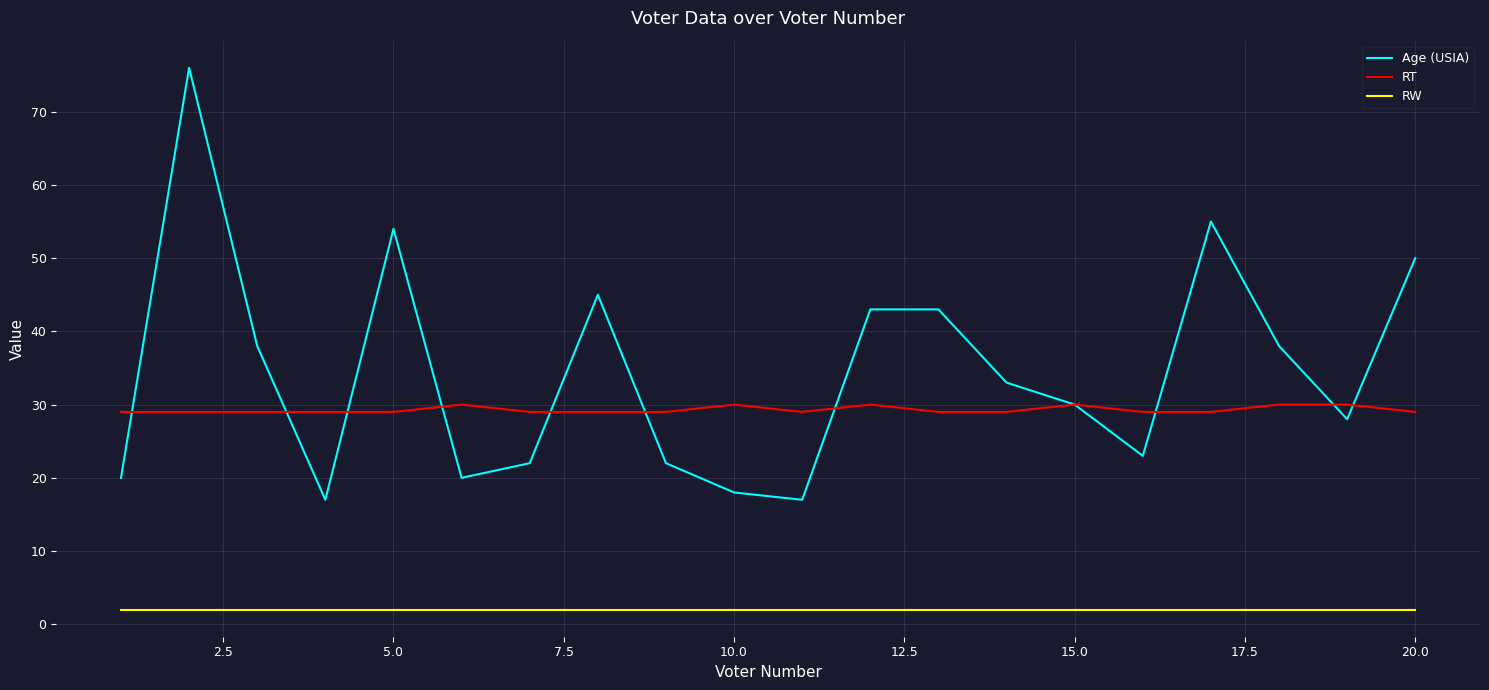

List the series in order of their peak value, highest first.

Age (USIA), RT, RW